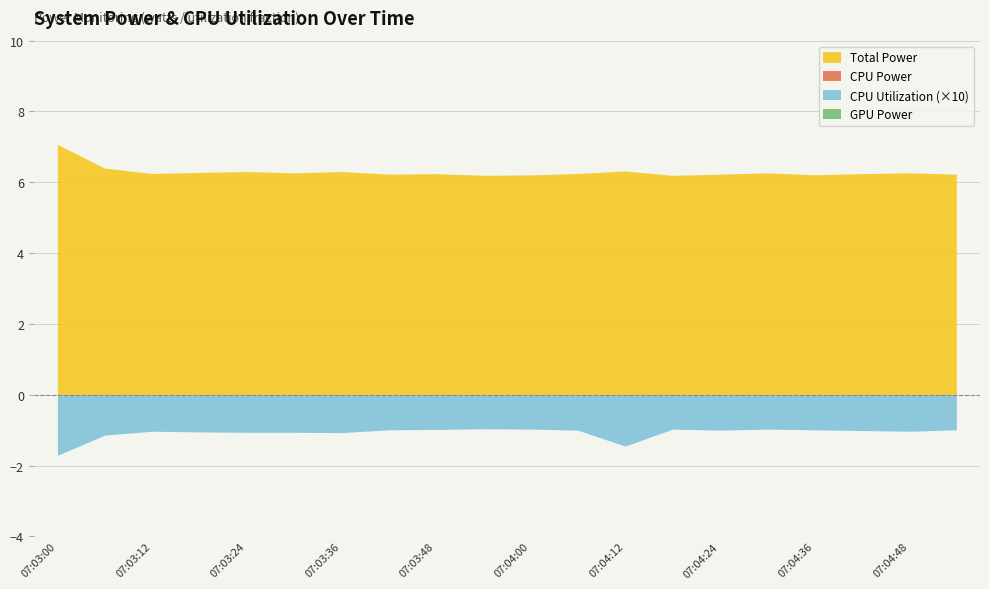

What is the value of the CPU Utilization point at the 7th from the left?

0.1